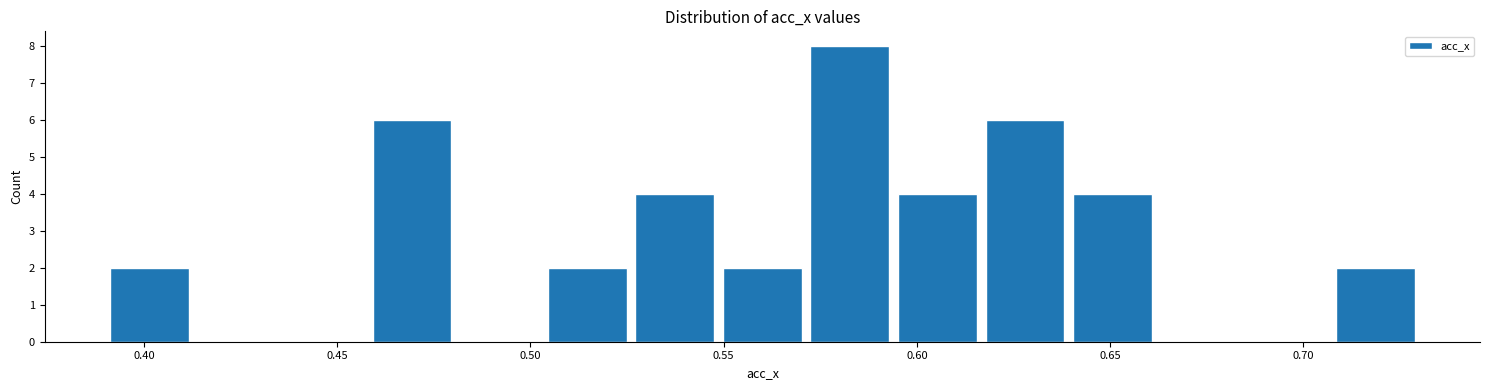

Over which range of the x-axis is the bar tallest?

0.570 to 0.595